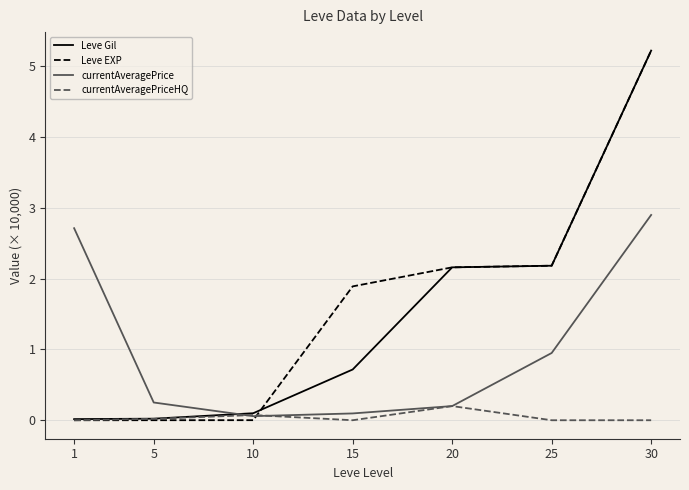

At how many categories does at least one series exceed 4?

1